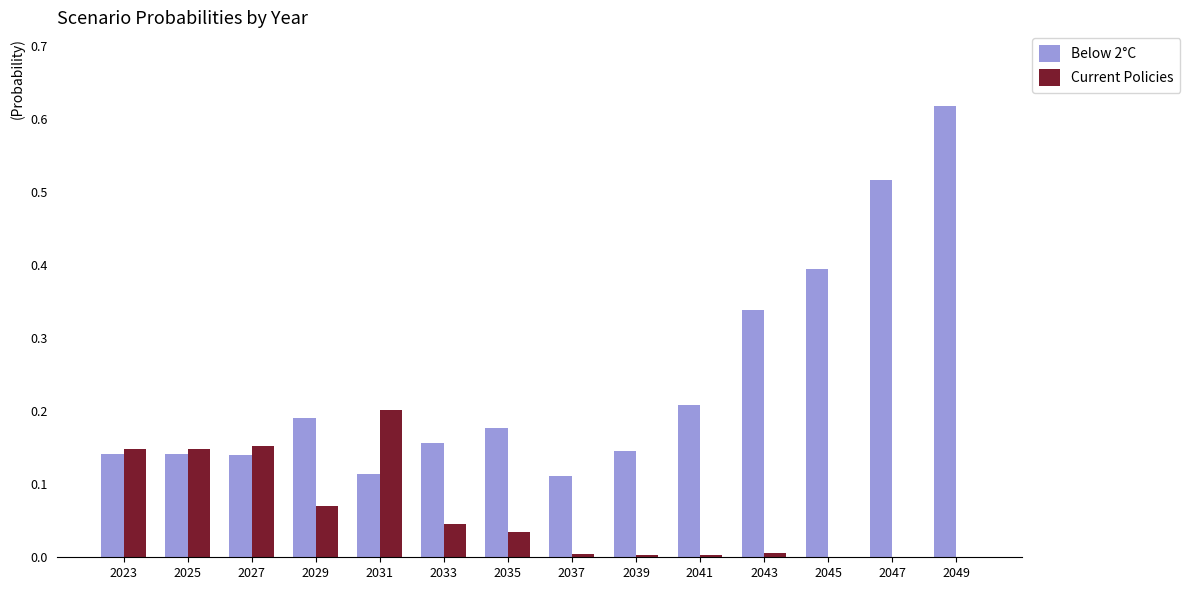

Is it true that Current Policies equals 0.0 at 2033?

True